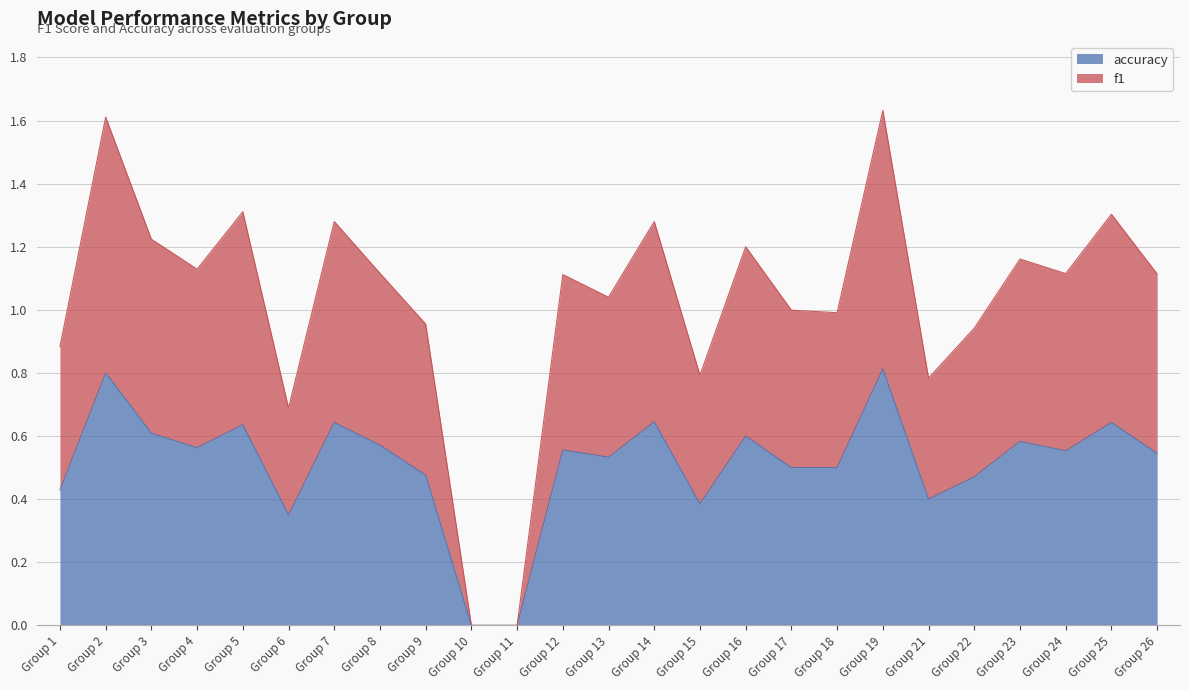

What is the total value across all series at Group 18?

1.0